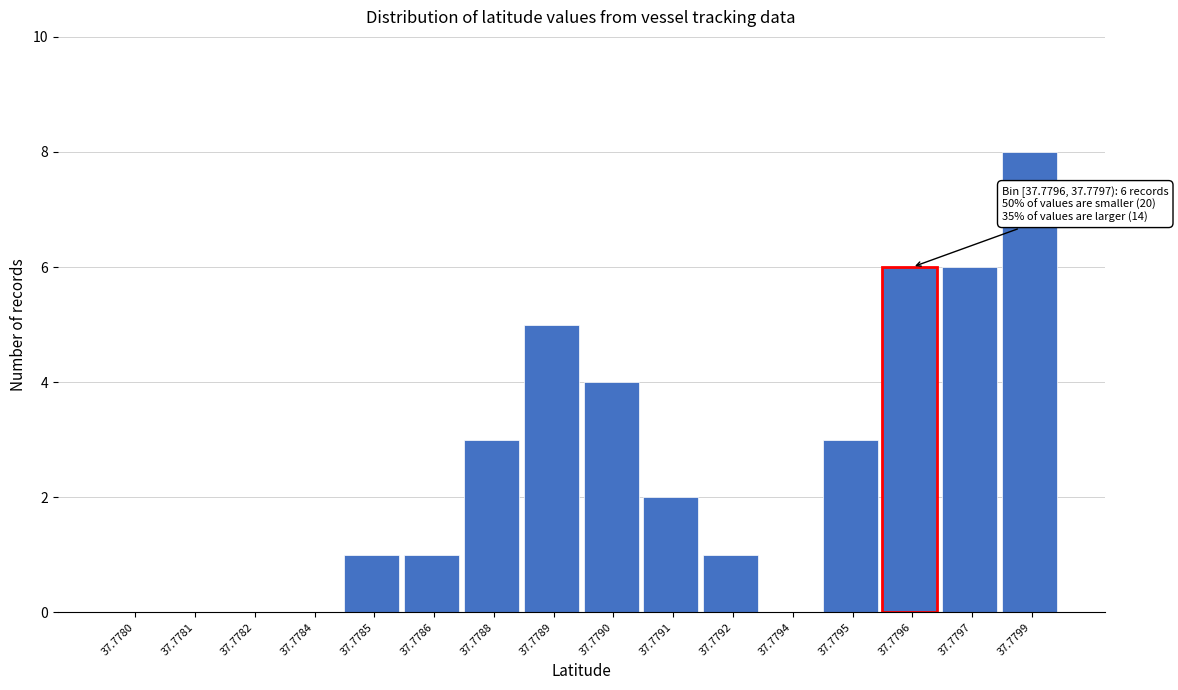

Reading left to right, what are all the values shown in this chart?

37.7780=0	37.7781=0	37.7782=0	37.7784=0	37.7785=1	37.7786=1	37.7788=3	37.7789=5	37.7790=4	37.7791=2	37.7792=1	37.7794=0	37.7795=3	37.7796=6	37.7797=6	37.7799=8